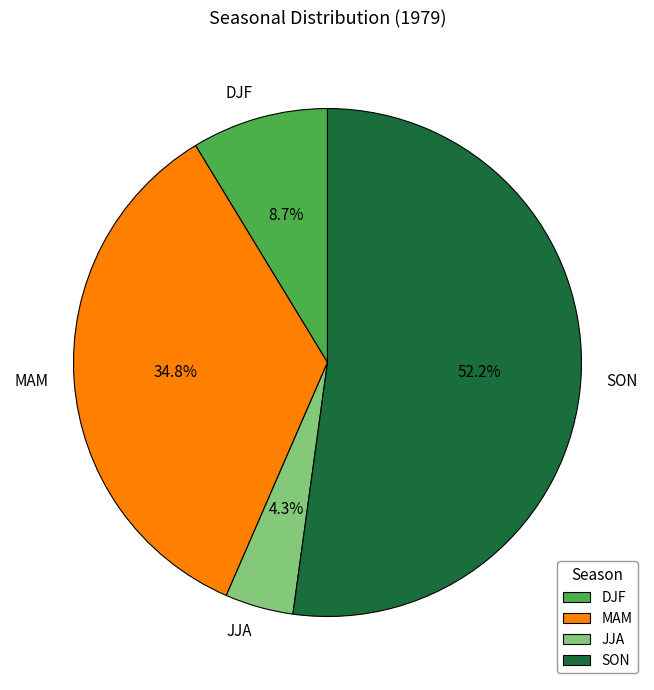

What is the ratio of the value at JJA to the value at DJF?

0.5